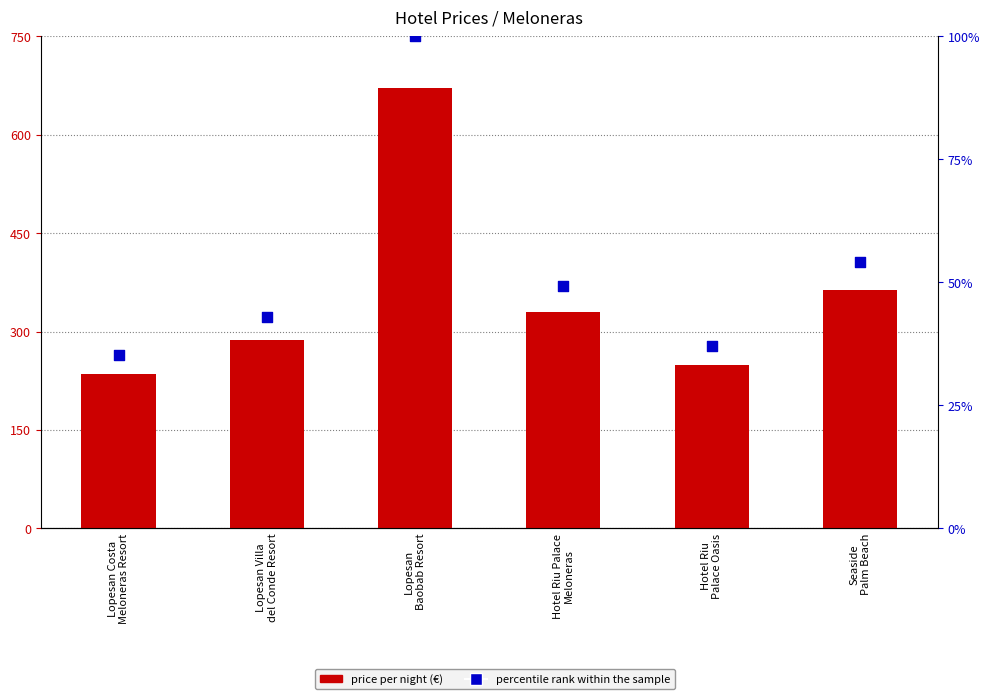

What is the total value across all series at Lopesan
Baobab Resort?

771.0